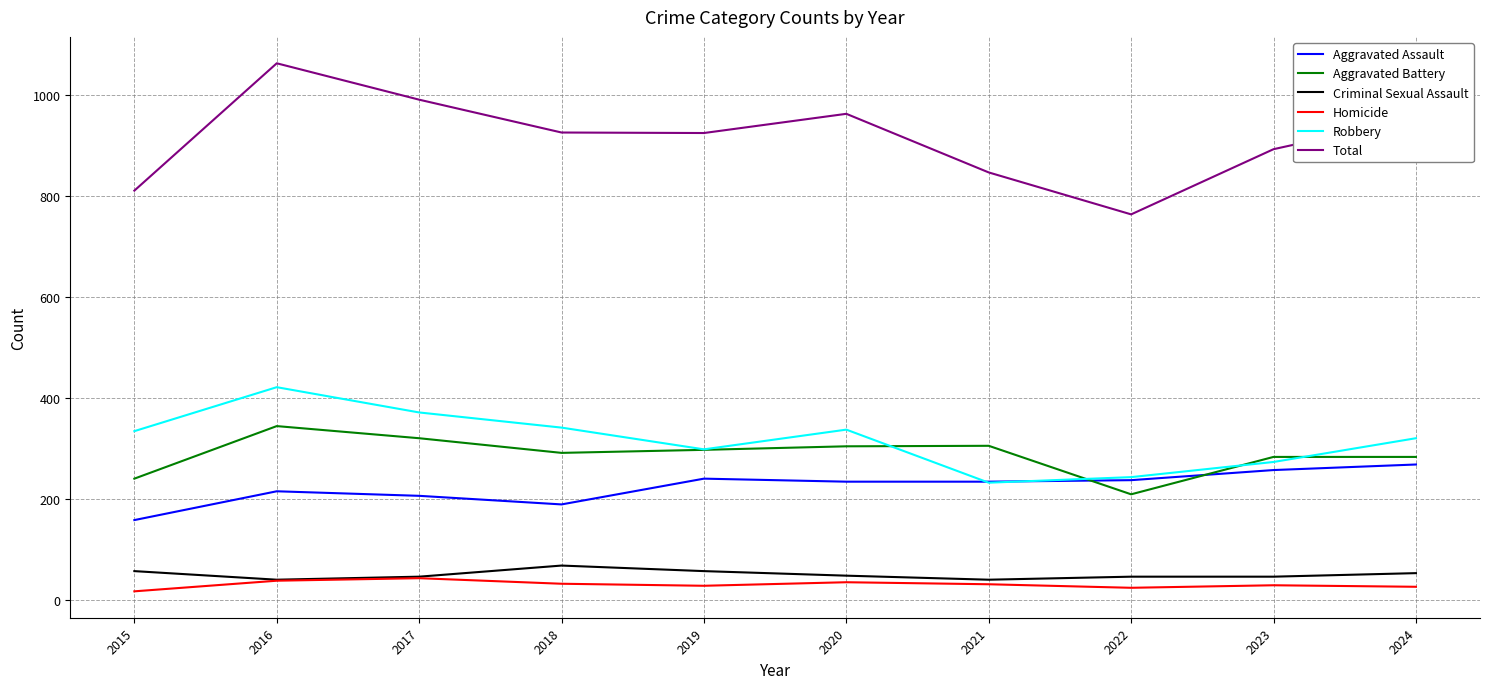

What is the average value of the Robbery series?

318